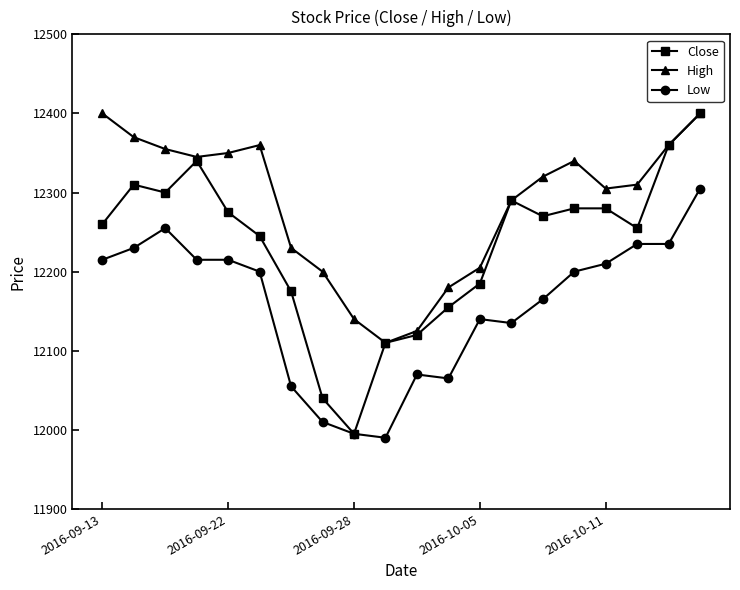

What is the maximum value shown in the chart?

12400